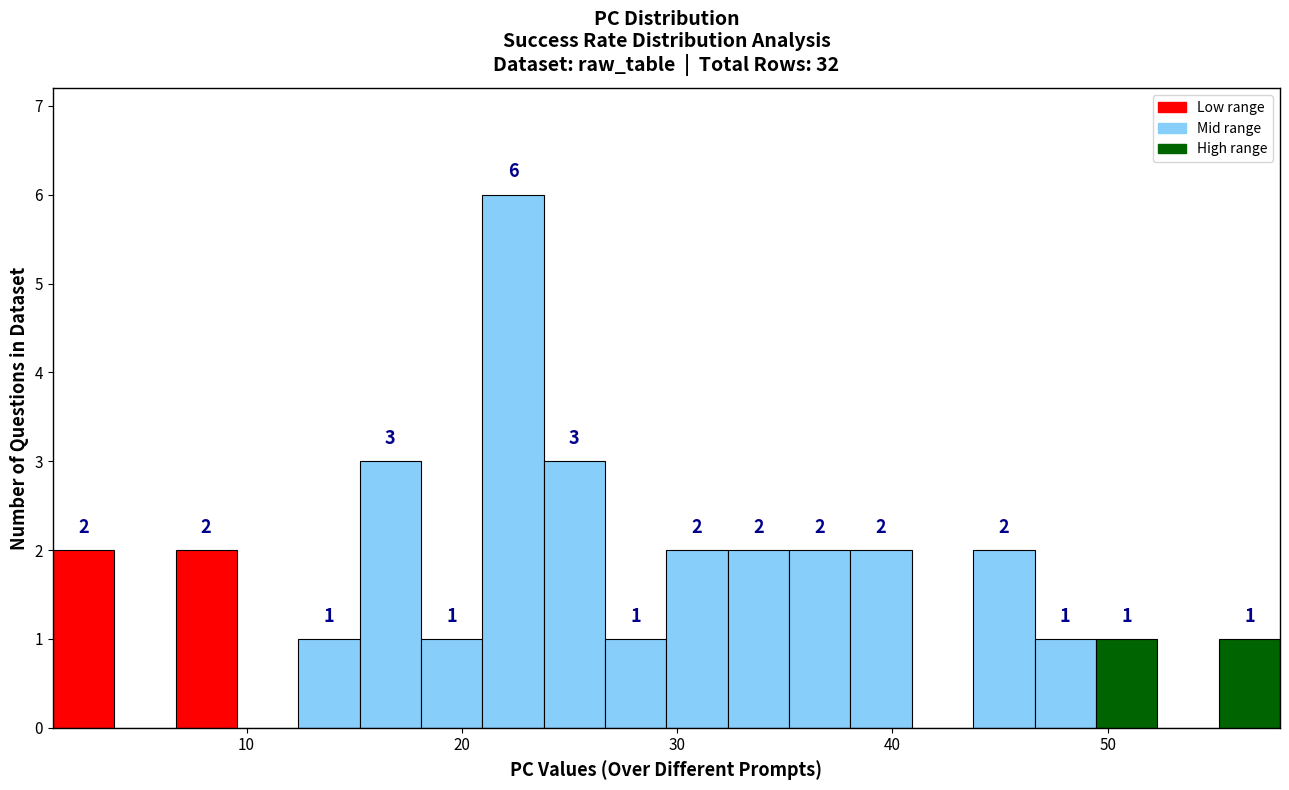

Around what value on the x-axis is the tallest bar? Give the approximate position of its centre, as read against the axis.

22